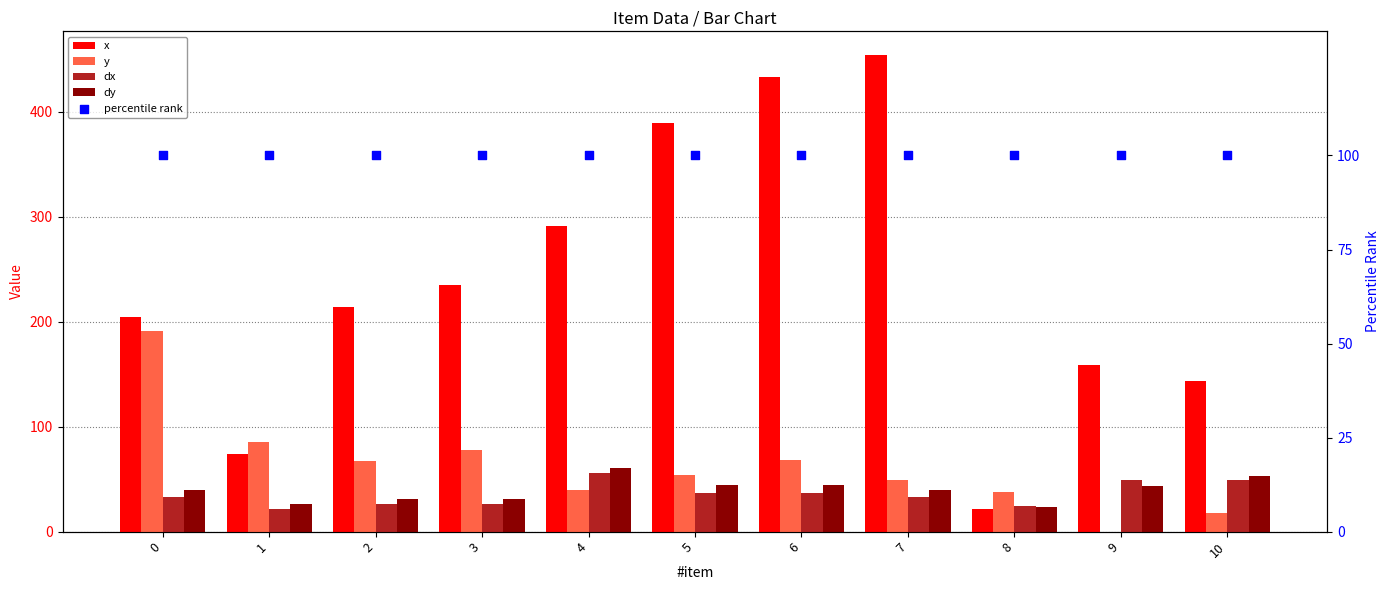

What is the total value across all series at 2?

438.5